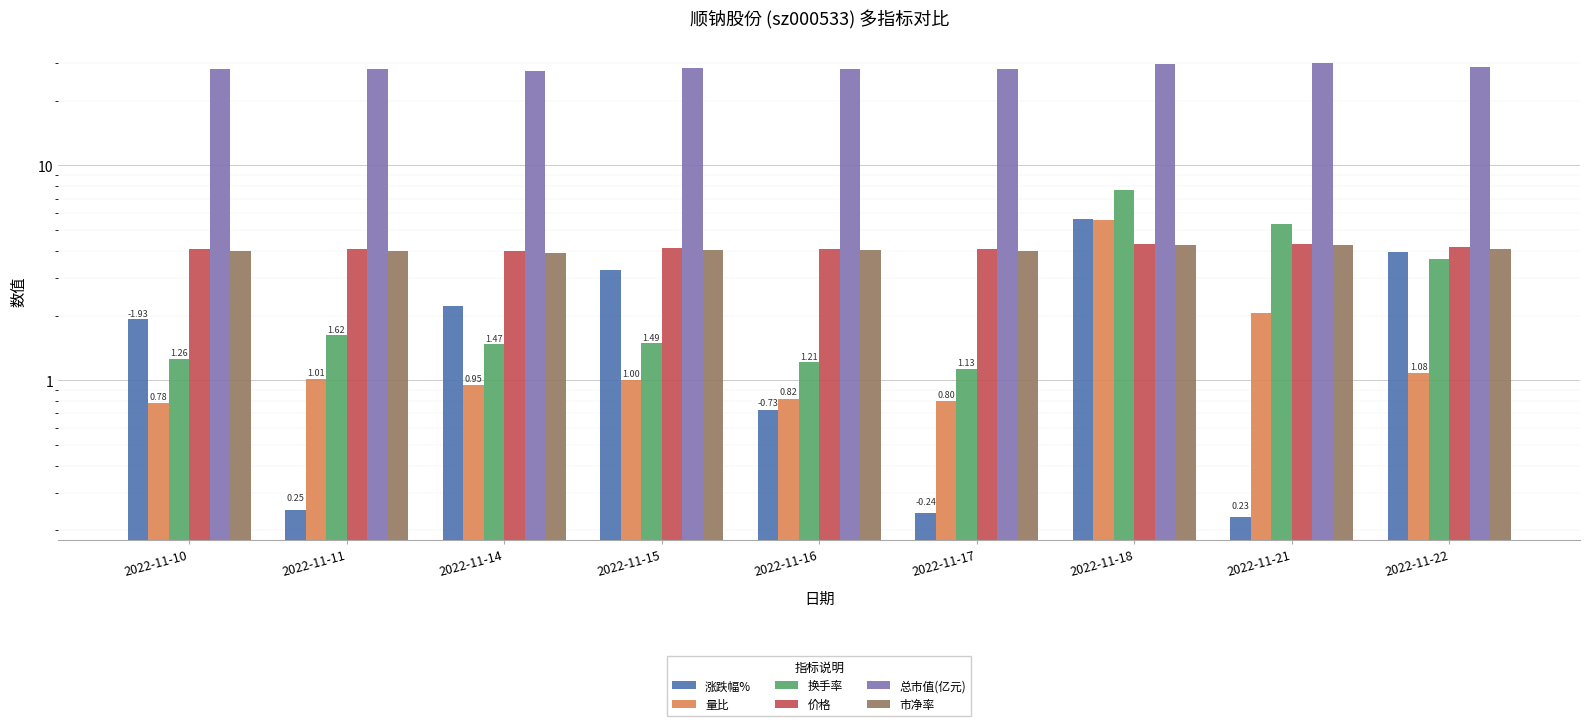

What is the total value across all series at 2022-11-22?

45.6